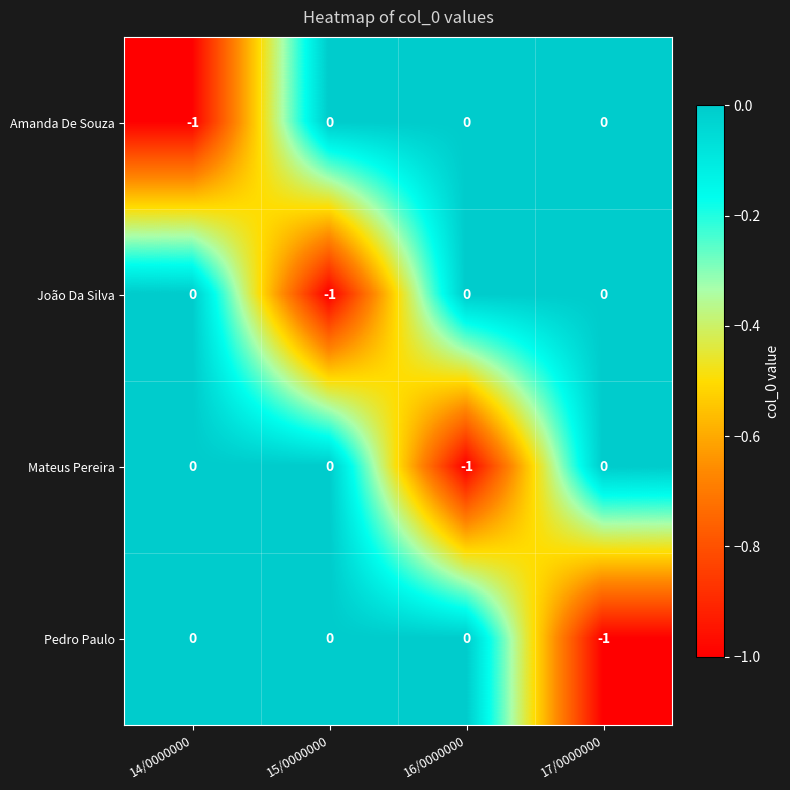

The Amanda De Souza series shows 0 at 17/0000000. True or false?

True